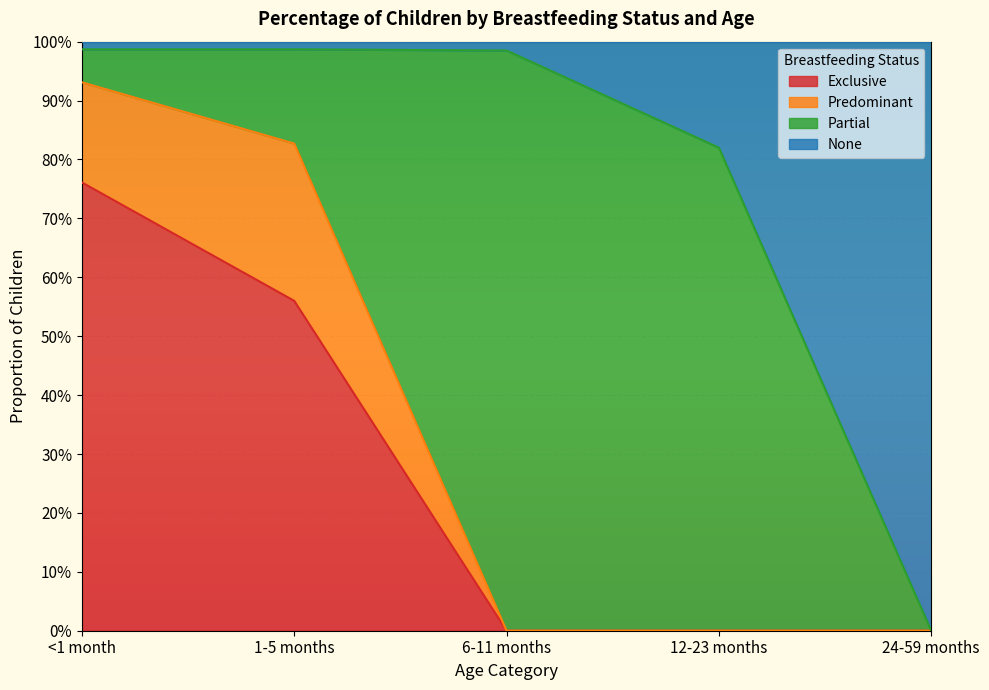

Does the chart display data point markers on the line(s)?

No